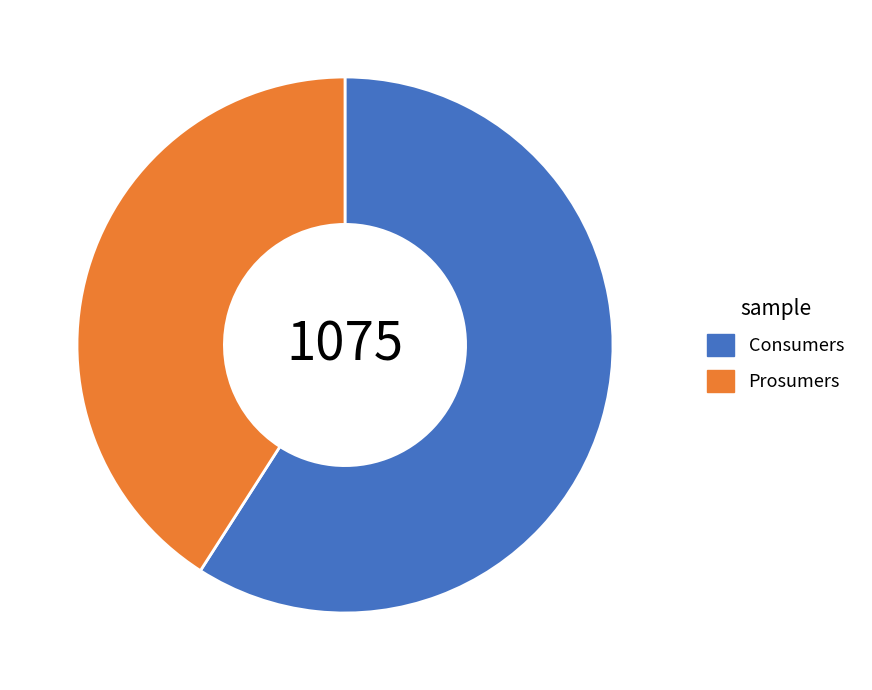

The Consumers slice represents 68% of the pie. True or false?

False